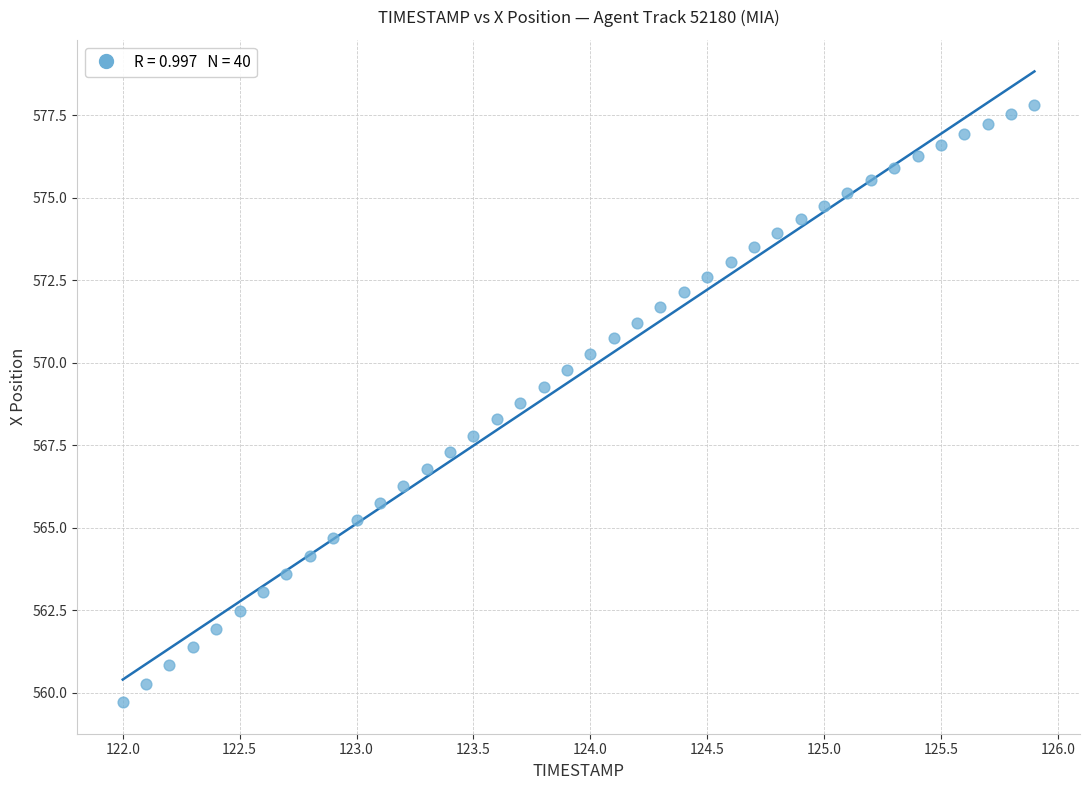

What is the range of Y values (max minus min)?

18.1